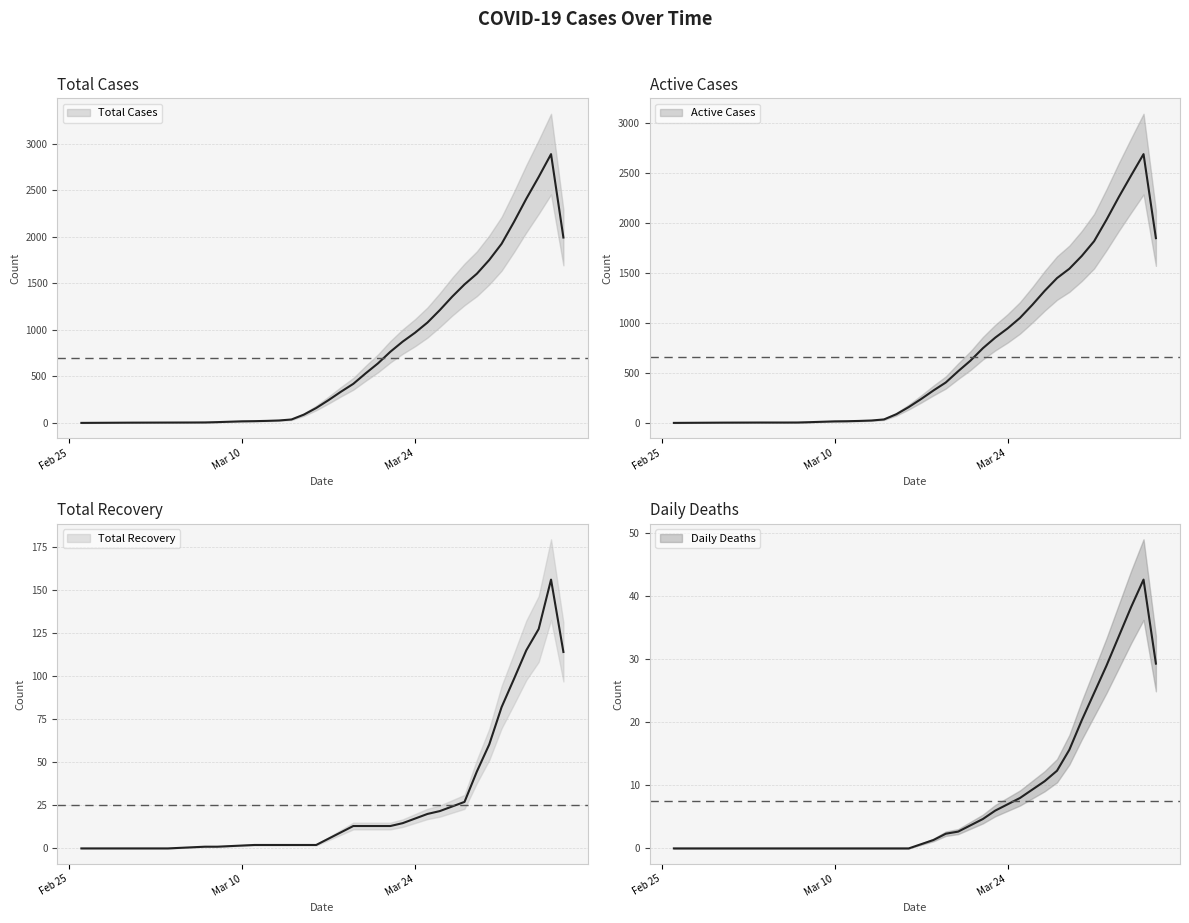

How many interior local peaks does the Daily-deaths series have?

1